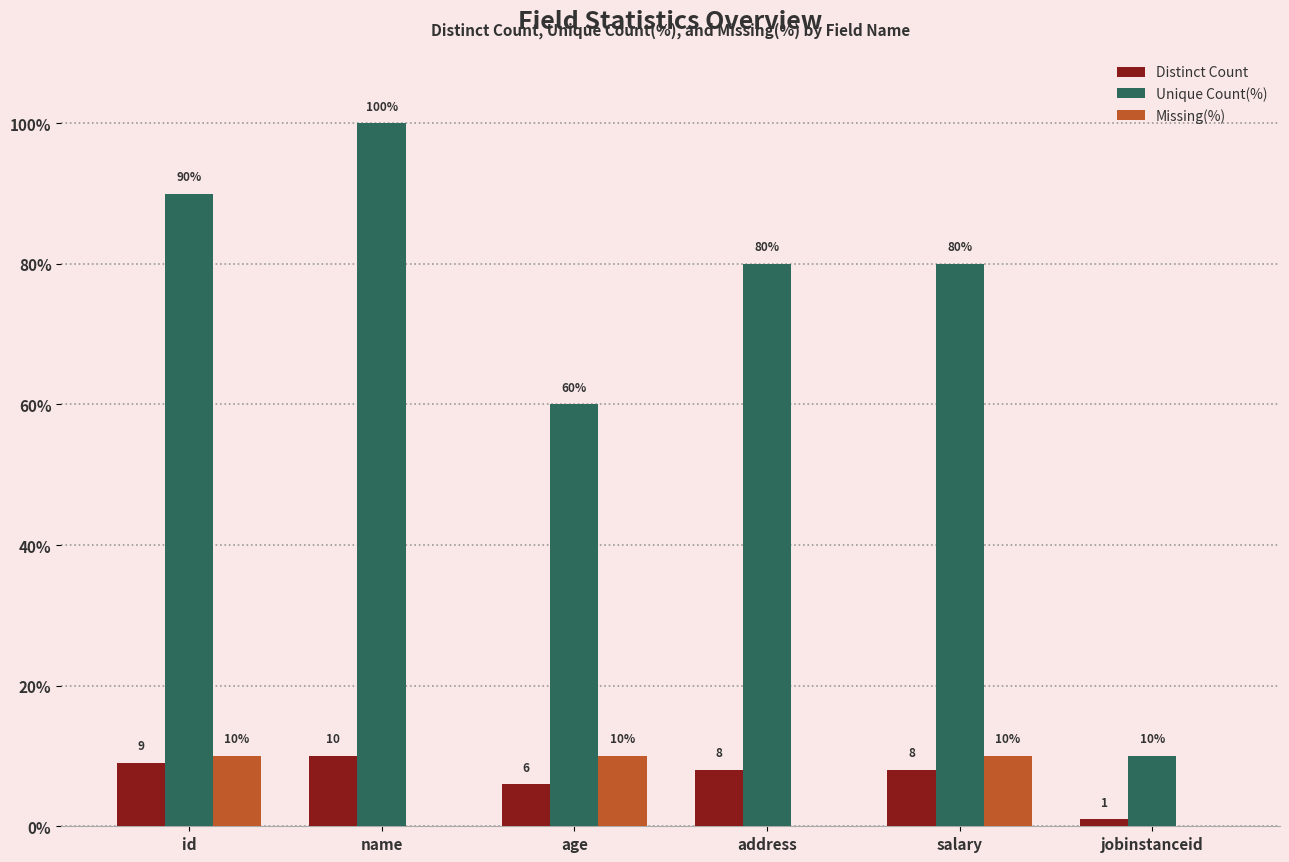

Which series has the largest total across all categories?

Unique Count(%)